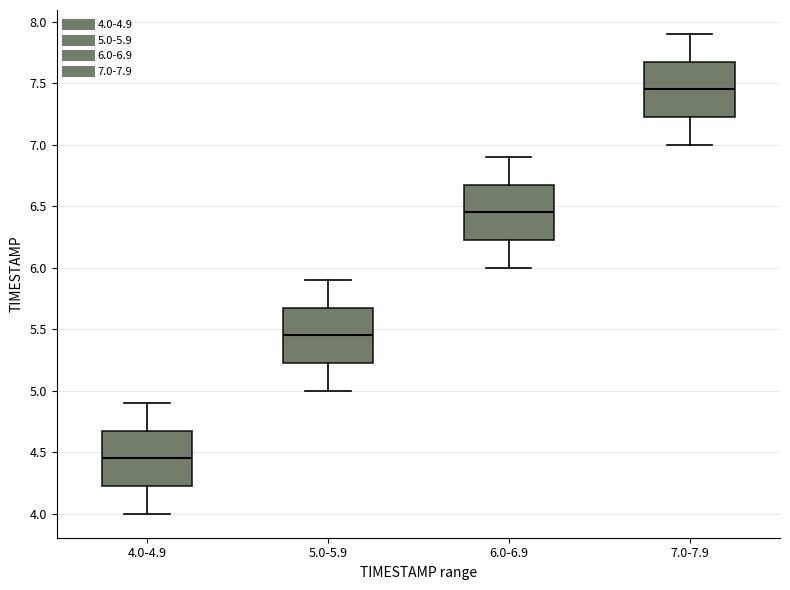

Where does the median line of the box for 6.0-6.9 sit on the y-axis? The values are not printed on the chart, so give them approximately, as read against the axis.

6.45